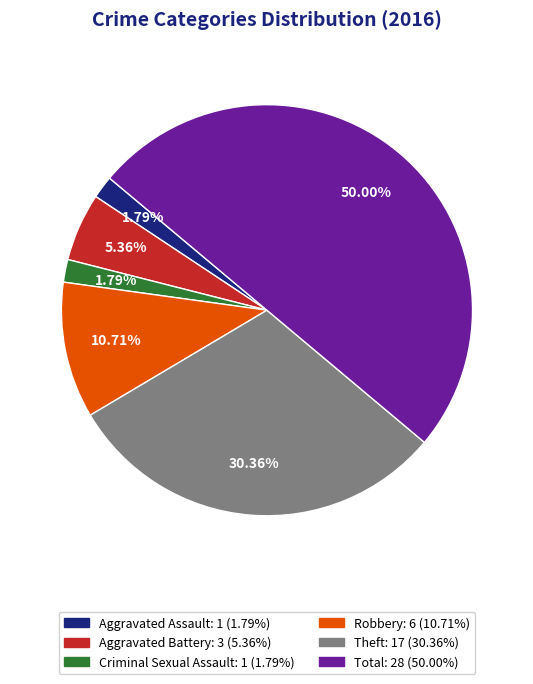

Do Total and Aggravated Assault together represent more than half of the pie?

Yes